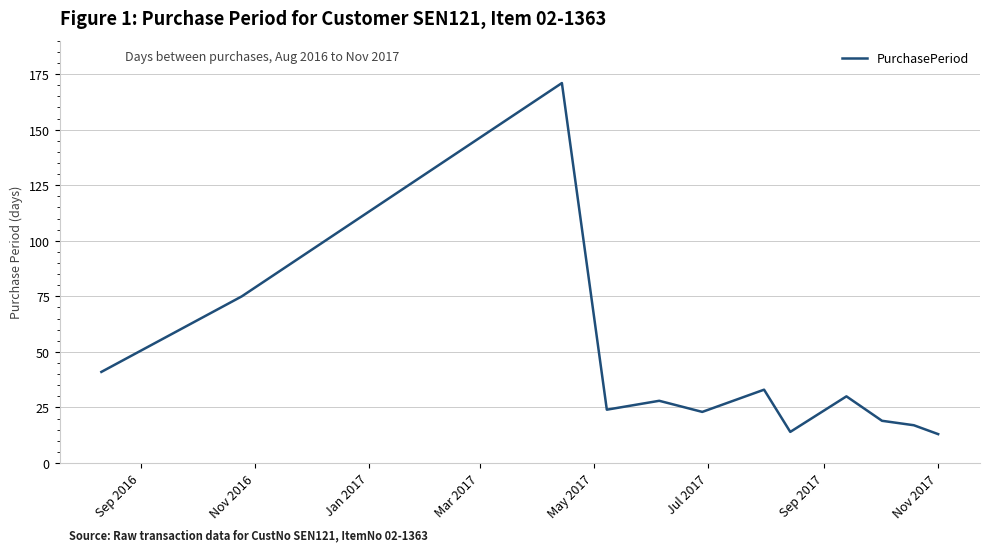

What is the minimum value shown in the chart?

13